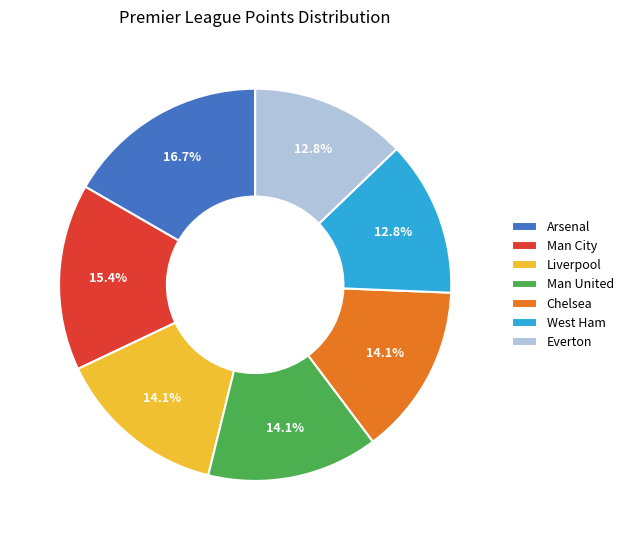

Is it true that Everton is 13% of the pie?

True